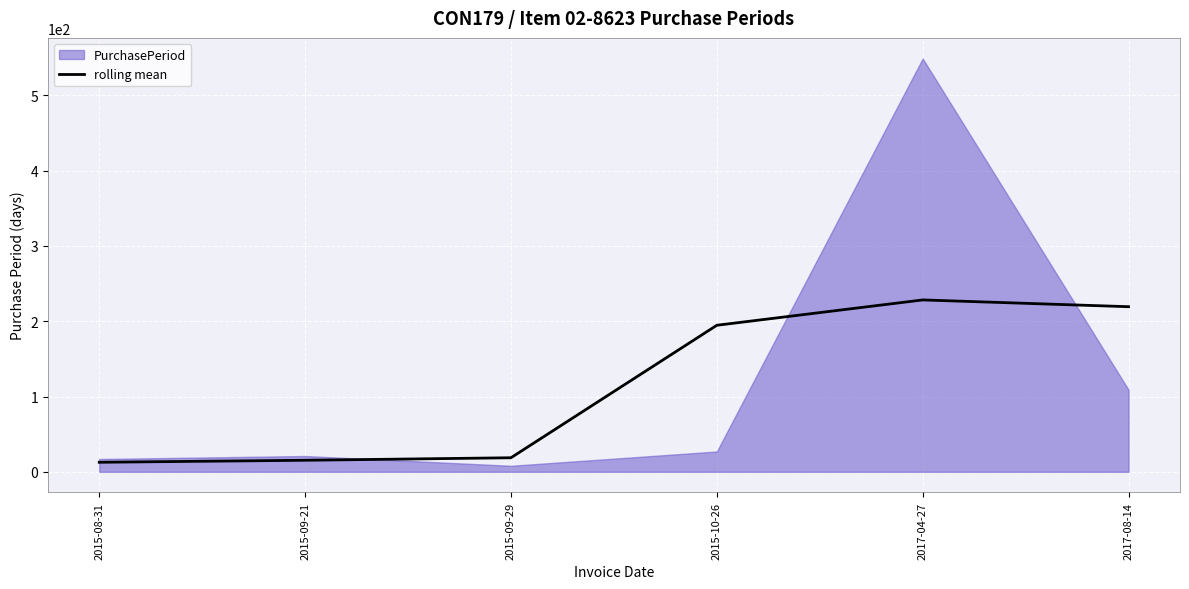

Reading left to right, what are all the values shown in this chart?

12.7	15.3	18.7	194.7	228.3	219.3